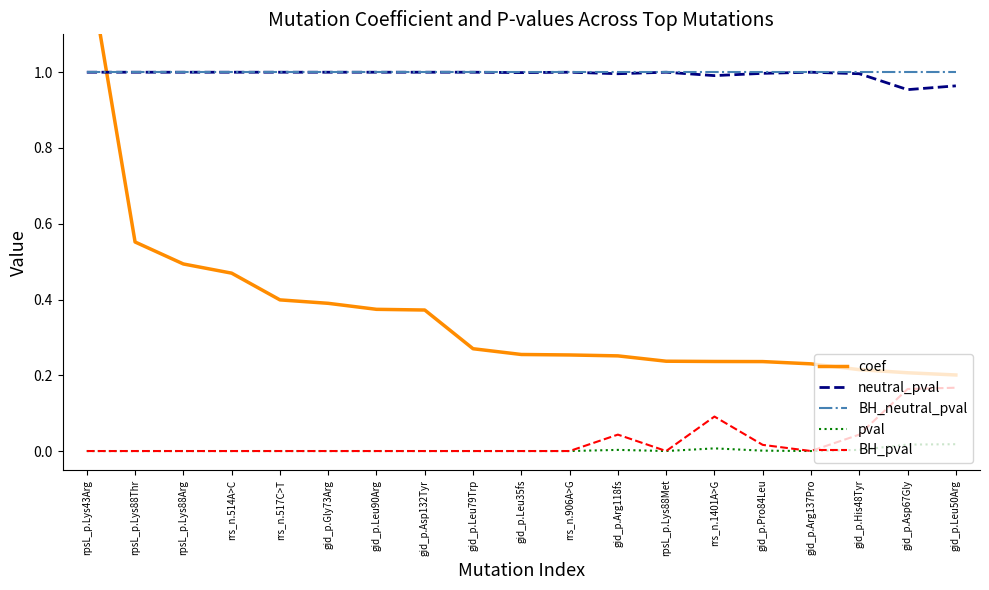

The pval series shows 0.0 at rrs_n.906A>G. True or false?

True